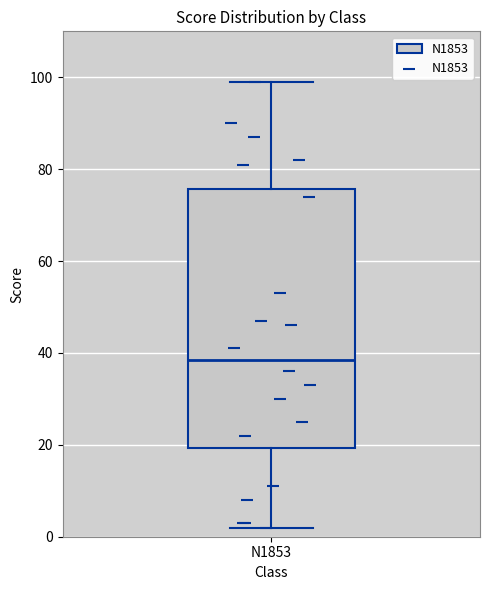

Where does the median line of the box for N1853 sit on the y-axis? The values are not printed on the chart, so give them approximately, as read against the axis.

38